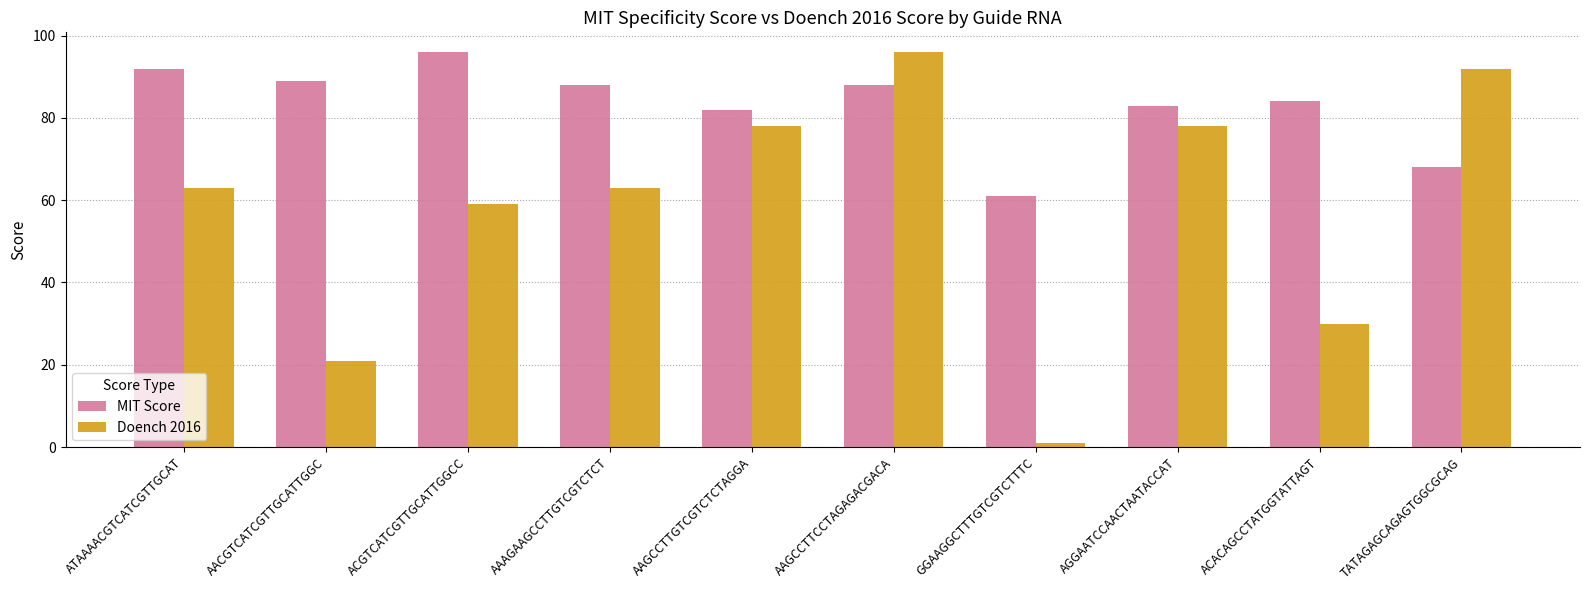

What is the maximum value shown in the chart?

96